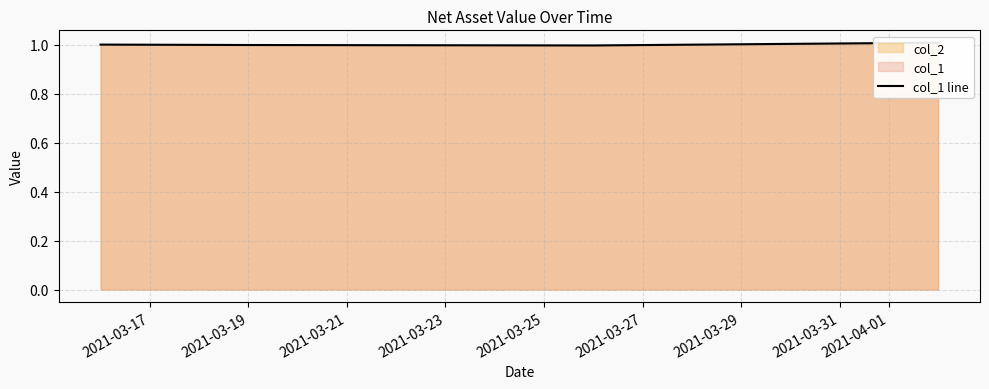

What is the greatest value displayed?

1.0